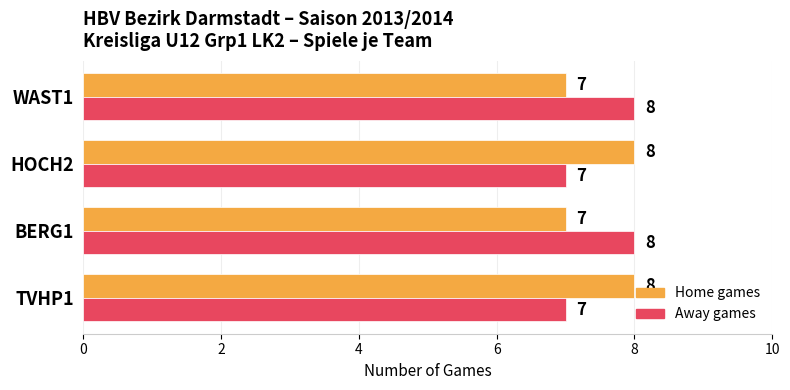

How many Away games values are between 7 and 8?

4